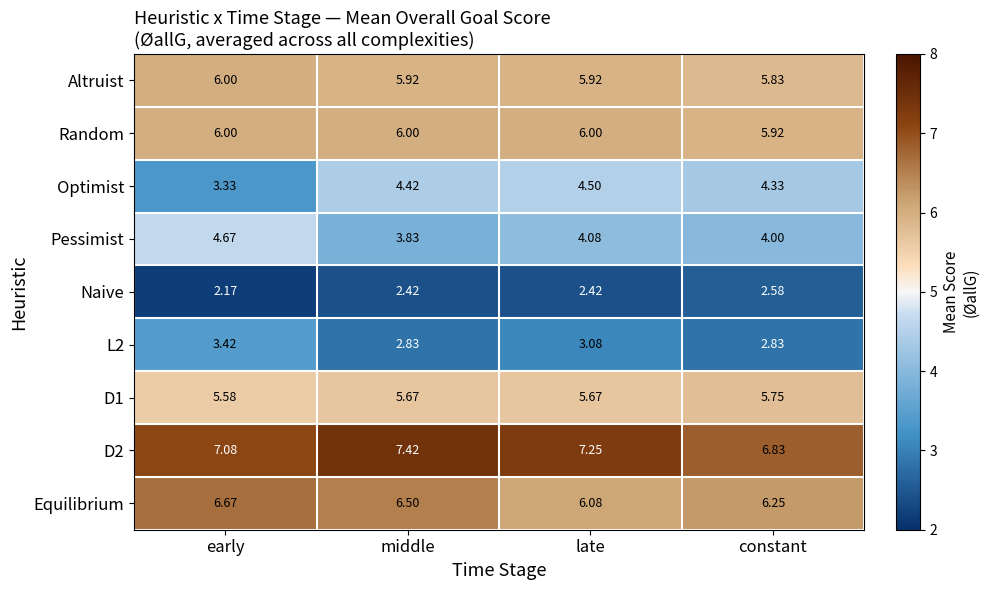

Which category has the lowest value in the Optimist series?

early